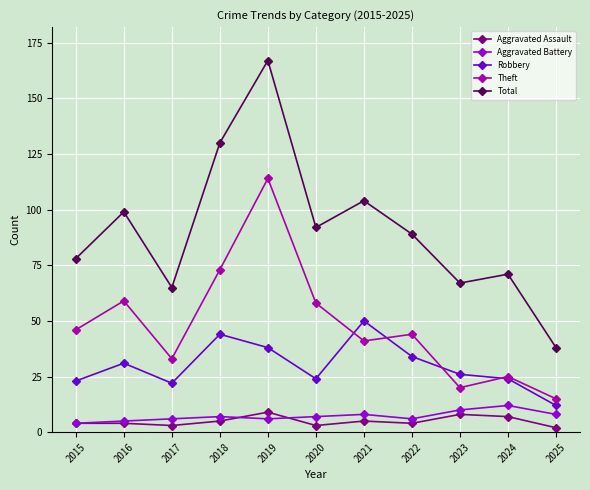

List the series in order of their peak value, lowest first.

Aggravated Assault, Aggravated Battery, Robbery, Theft, Total